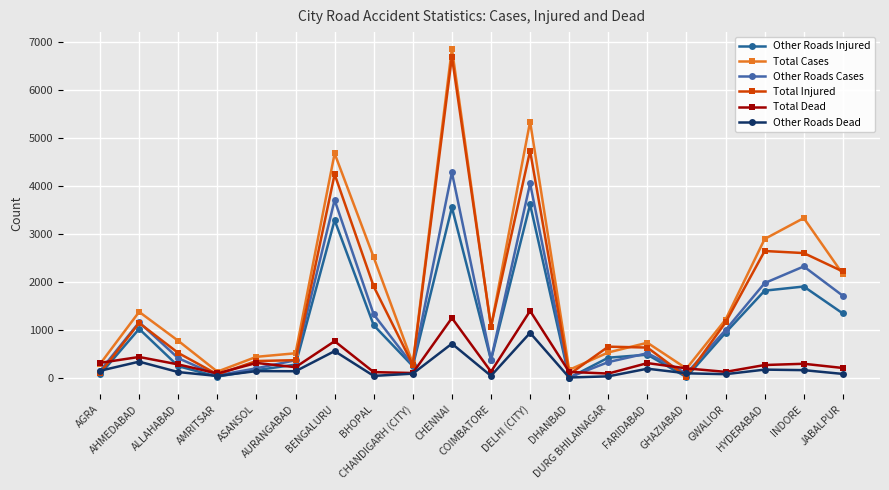

What is the label of the 2nd point from the right?

INDORE